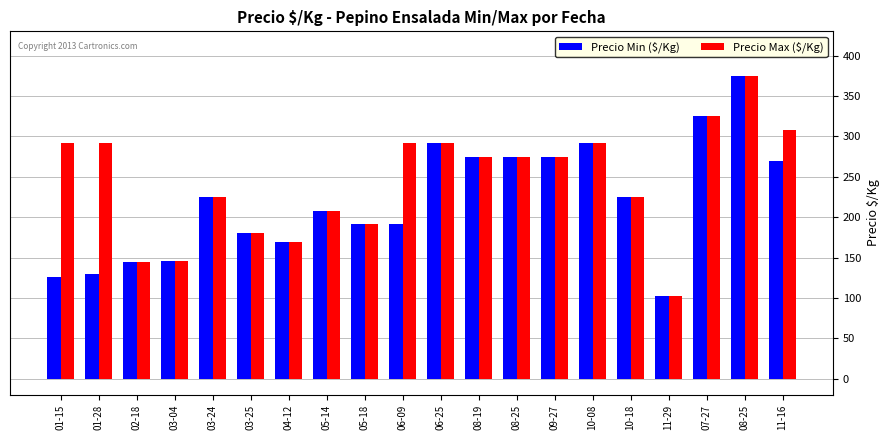

How many bars are there in total?

40